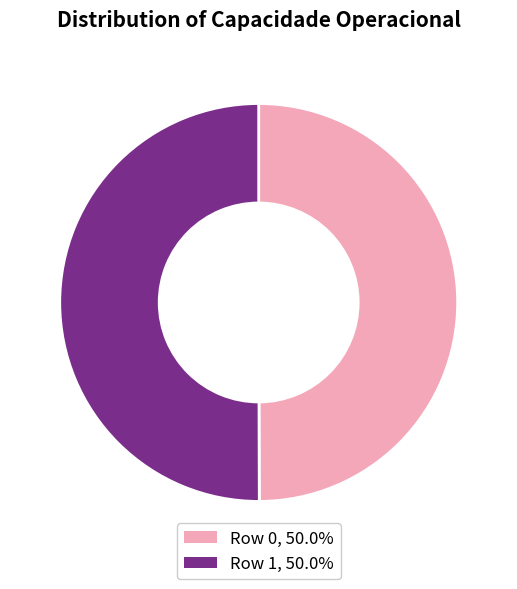

How many segments does this pie chart have?

2